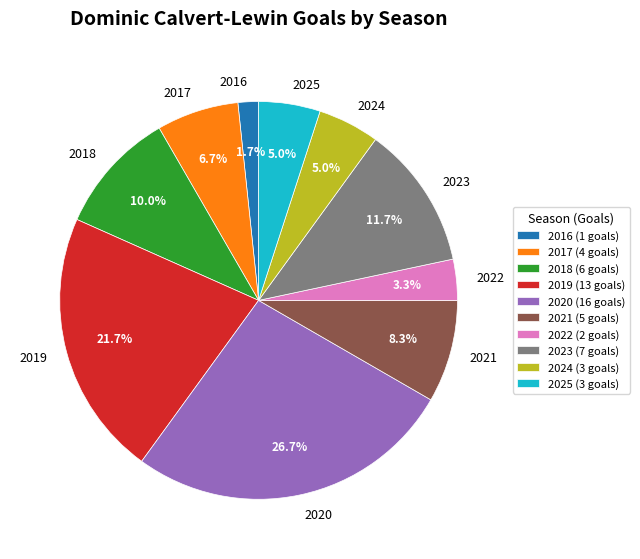

The 2022 slice represents 11% of the pie. True or false?

False